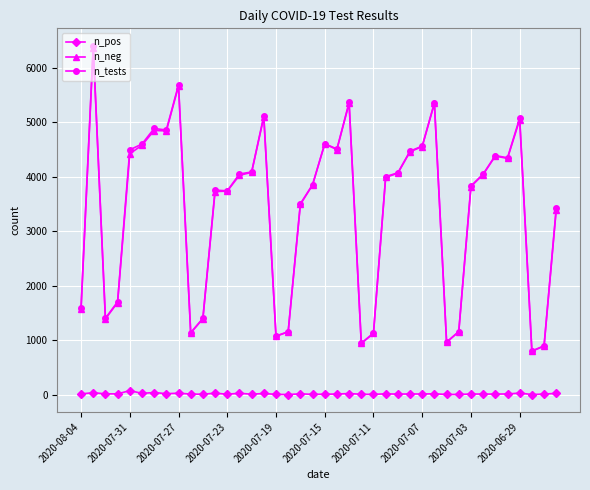

True or false: n_neg and n_pos cross at least once.

False